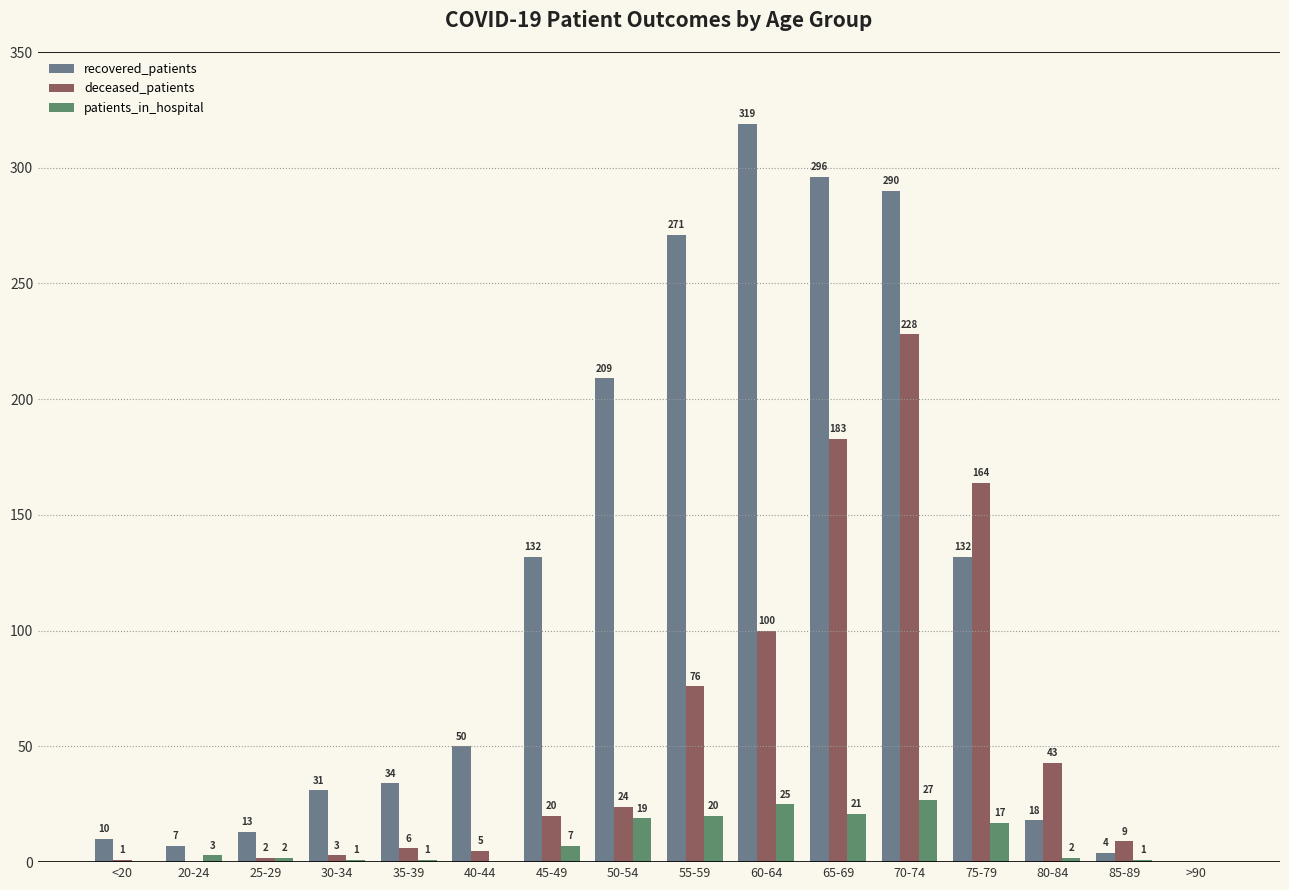

Which has a higher value, 75-79 or 40-44?

75-79